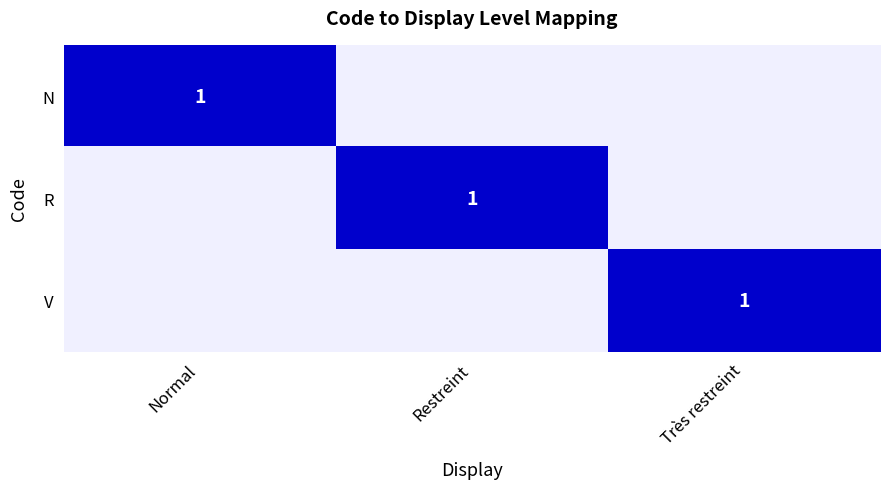

Is it true that R equals 1 at Restreint?

True